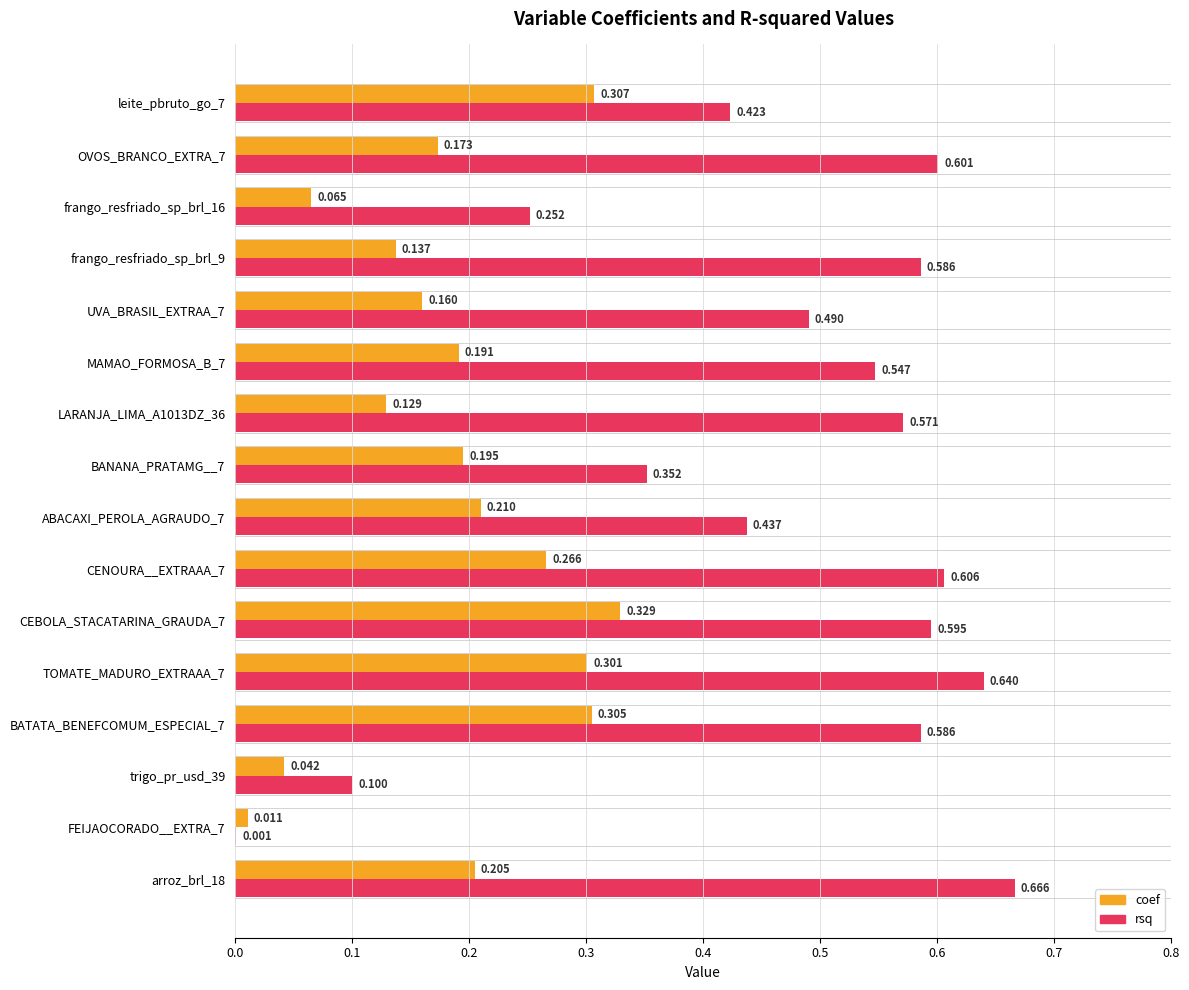

Is the value of coef at trigo_pr_usd_39 greater than the value of rsq at CENOURA__EXTRAAA_7?

No